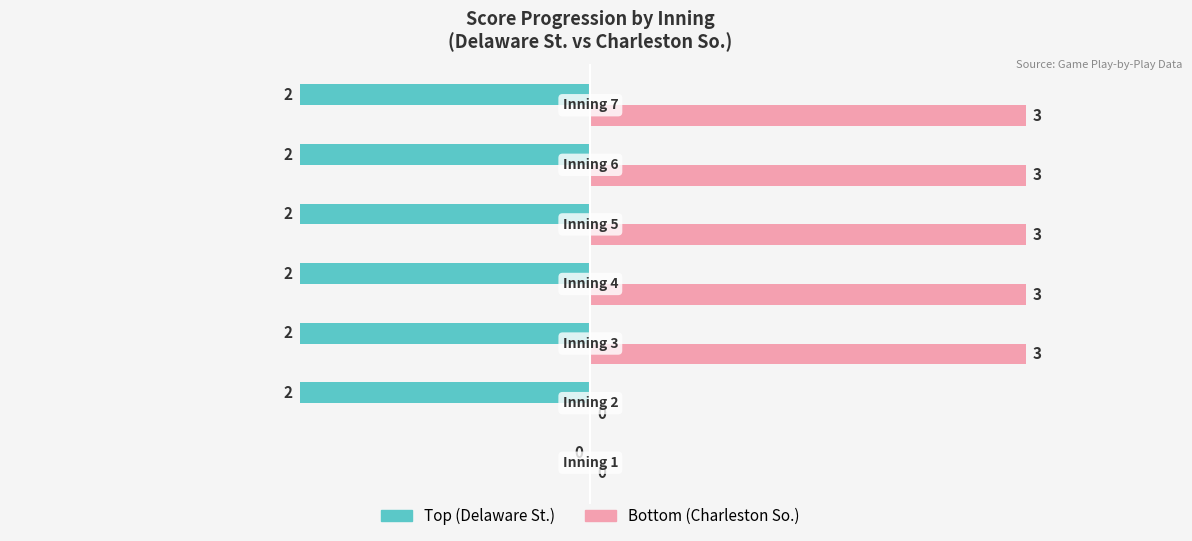

Count the number of data series in this chart.

2